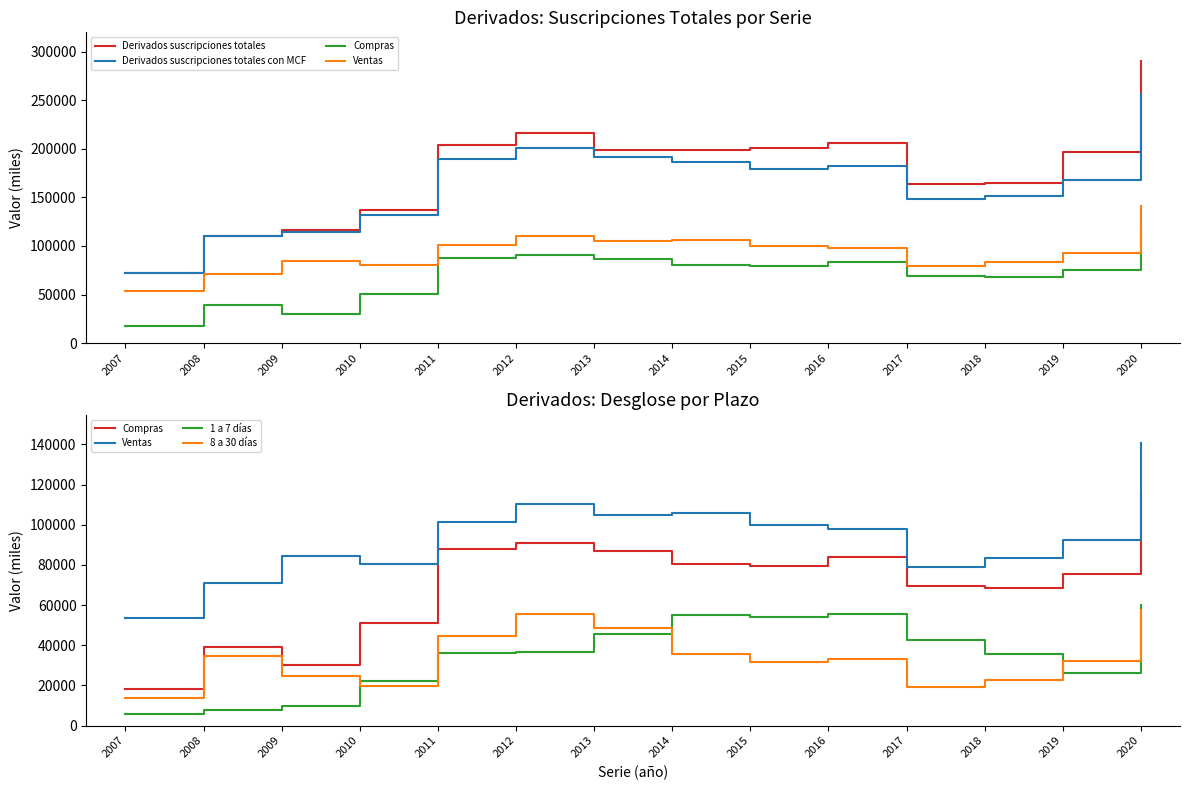

In 1 a 7 días, how many points are lower than both neighbors (excluding endpoints)?

2